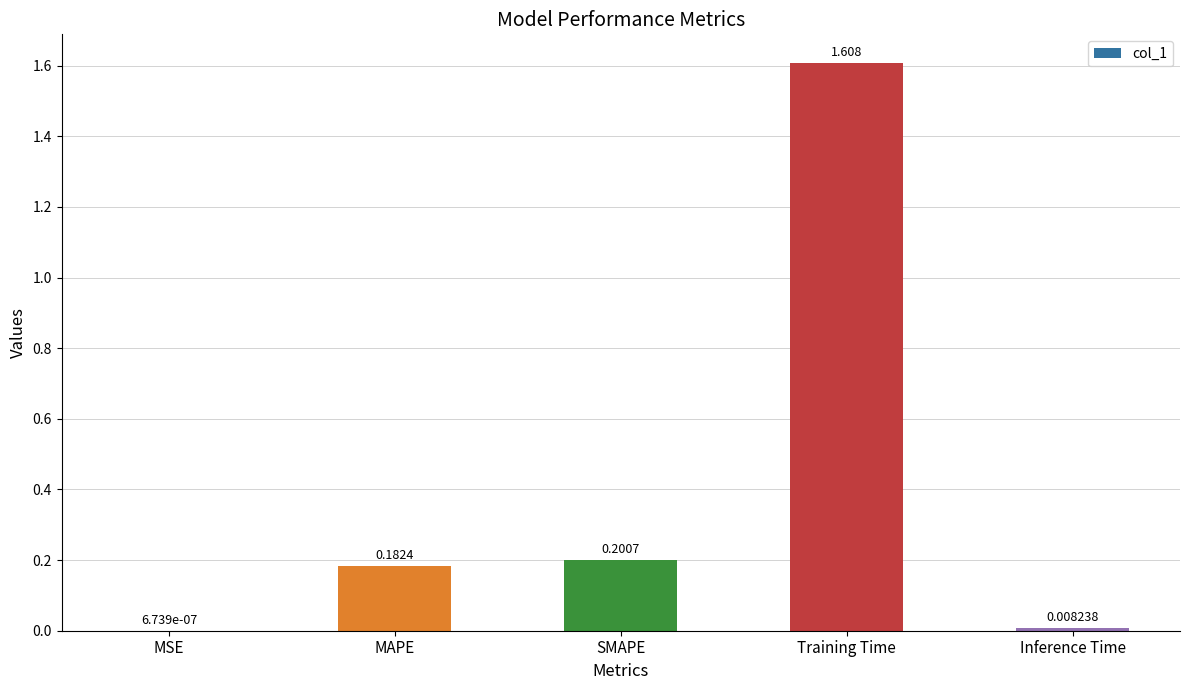

Which label corresponds to the largest value in the chart?

Training Time